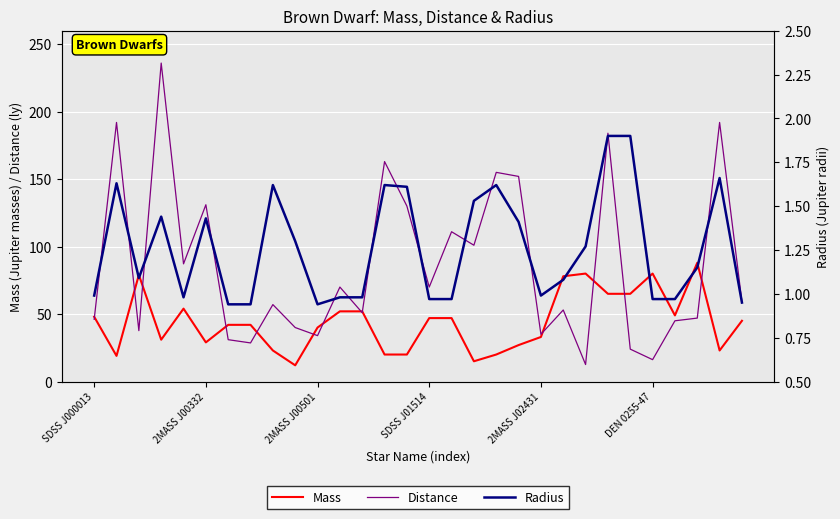

What is the lowest value of the Mass series?

12.0